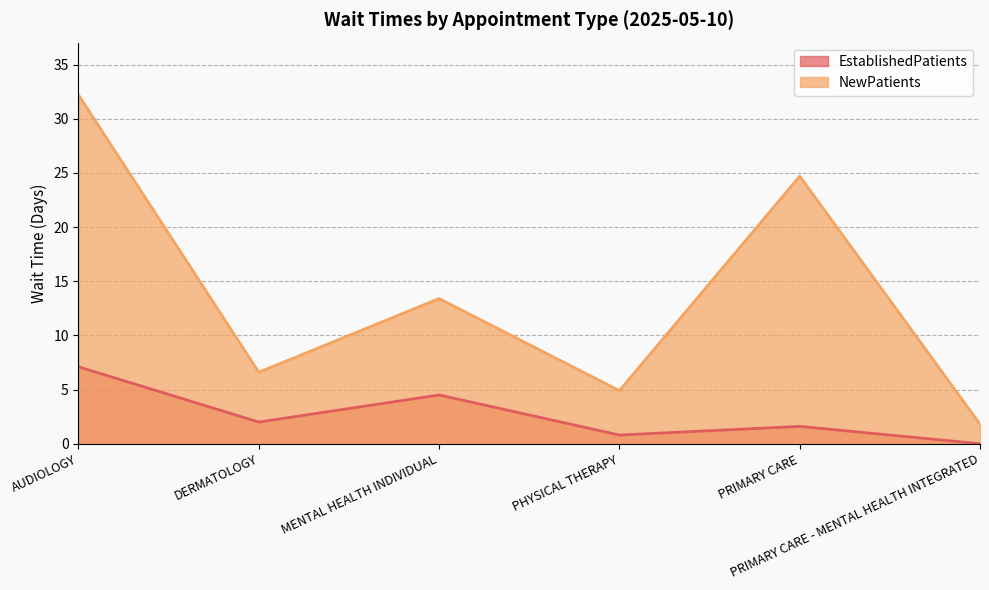

What is the label of the 3rd point from the right?

PHYSICAL THERAPY